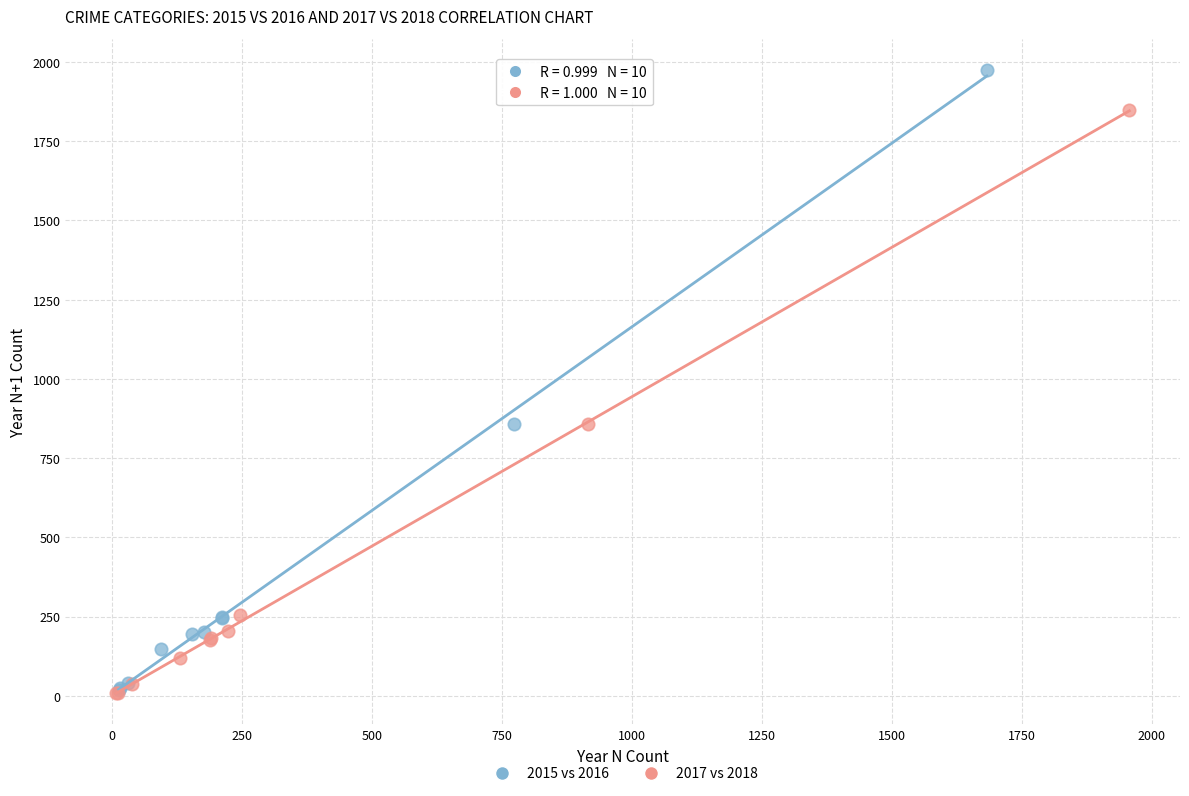

What are all the series names shown in the legend?

2015 vs 2016, 2017 vs 2018